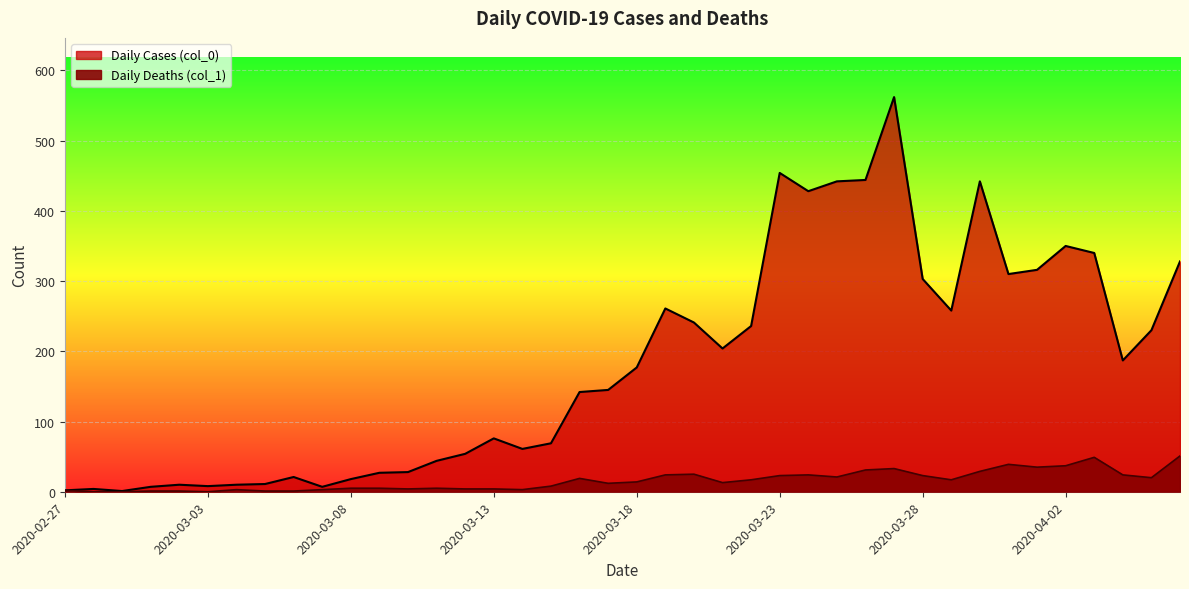

What is the average value of the Daily Cases (col_0) series?

181